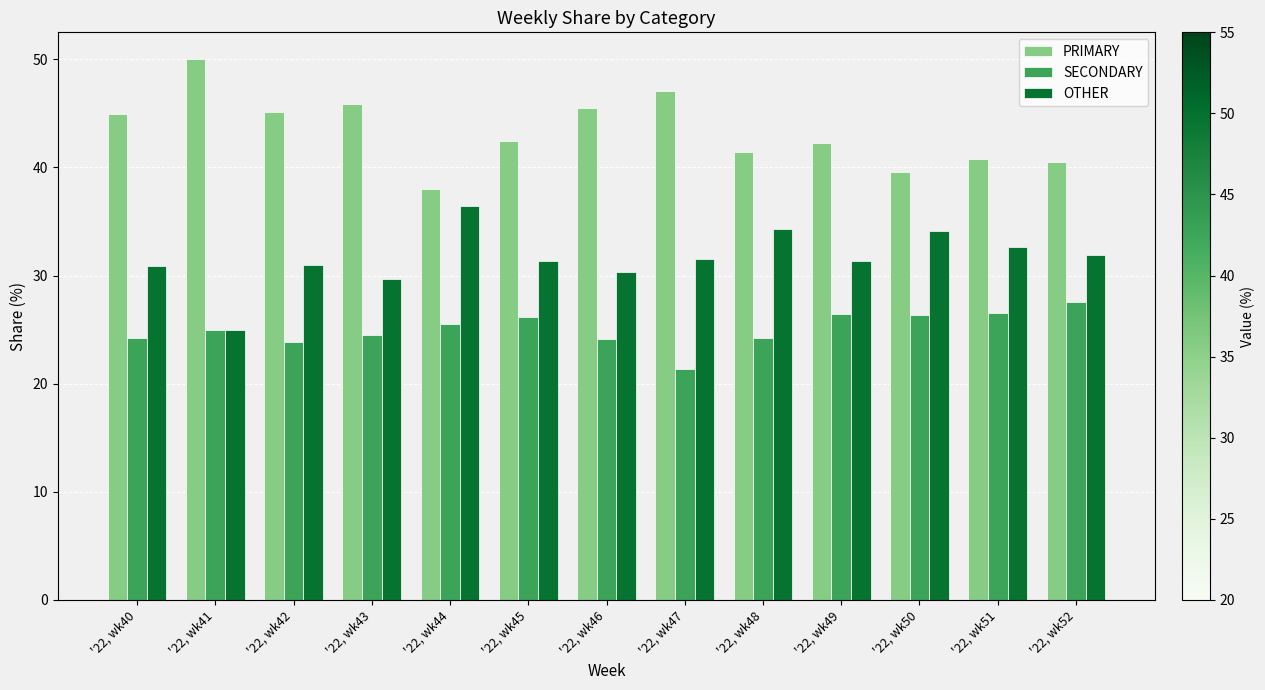

How many bars are there in each group?

3